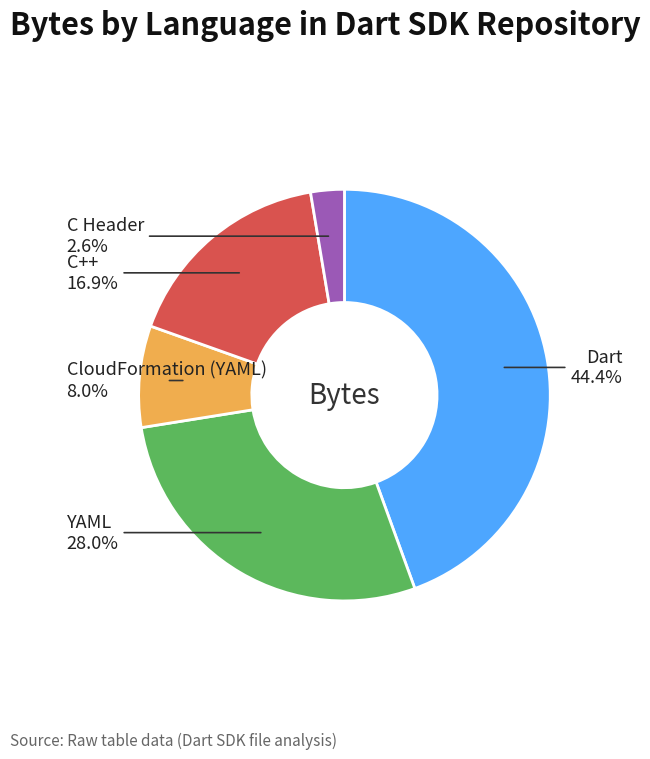

To the nearest percent, what is the combined percentage of C Header and C++?

20%